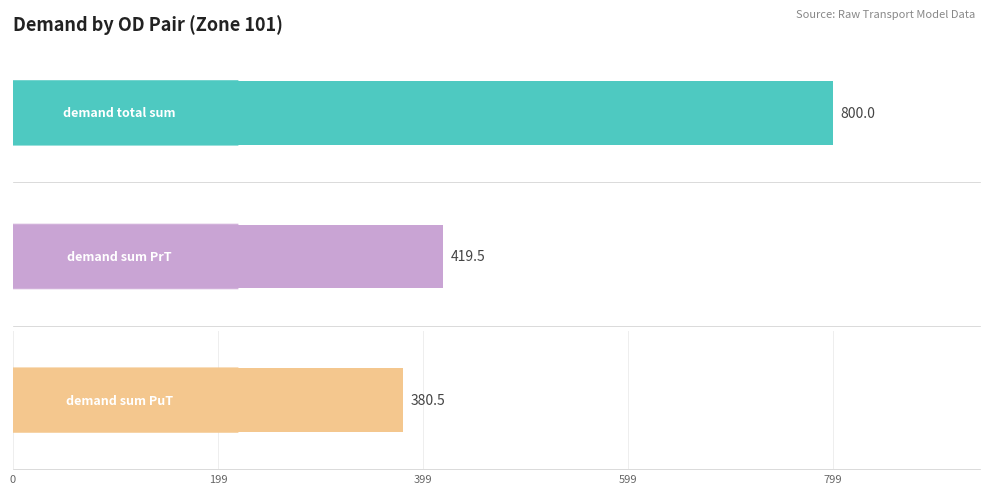

What is the maximum value for demand sum PrT?

419.5